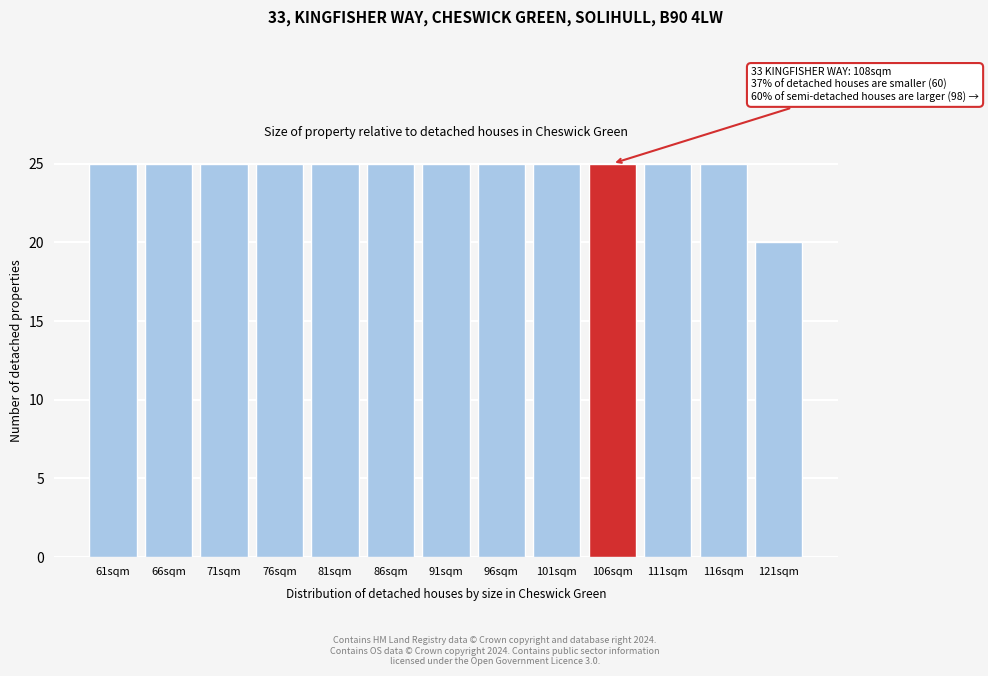

Reading left to right, extract all data points from this chart.

25	25	25	25	25	25	25	25	25	25	25	25	20